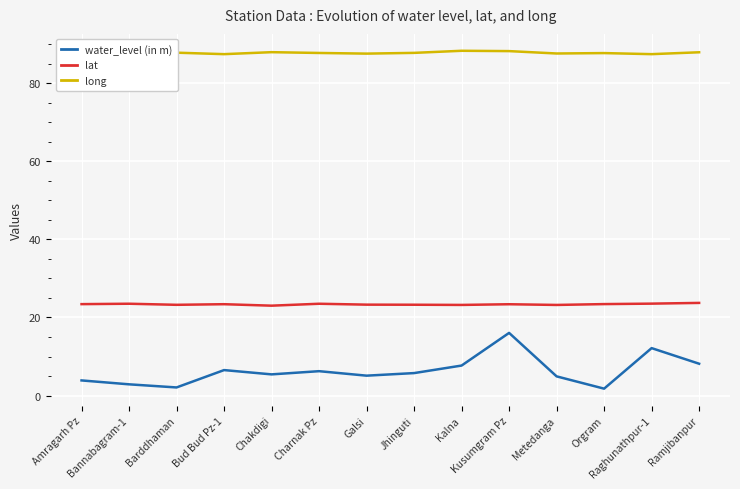

What is the lowest value of the long series?

87.5